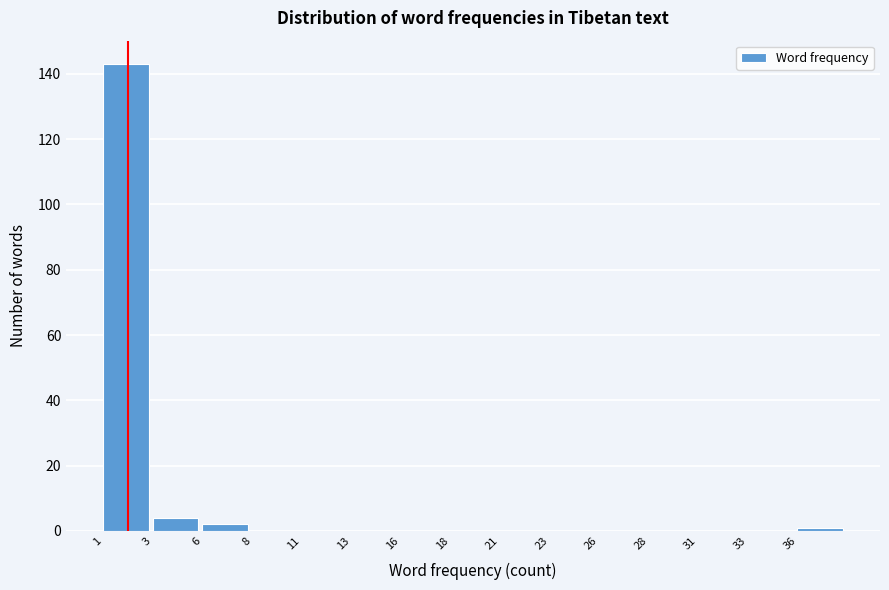

Reading left to right, transcribe all the data shown in this chart.

1=143	3=4	6=2	8=0	11=0	13=0	16=0	18=0	21=0	23=0	26=0	28=0	31=0	33=0	36=1